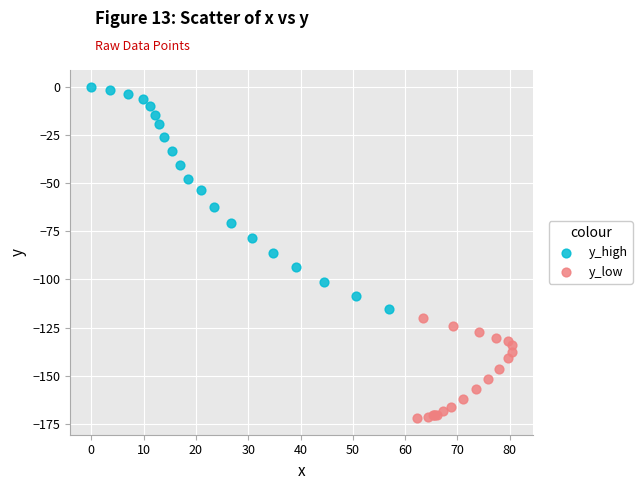

Which series reaches the maximum Y coordinate?

y_high